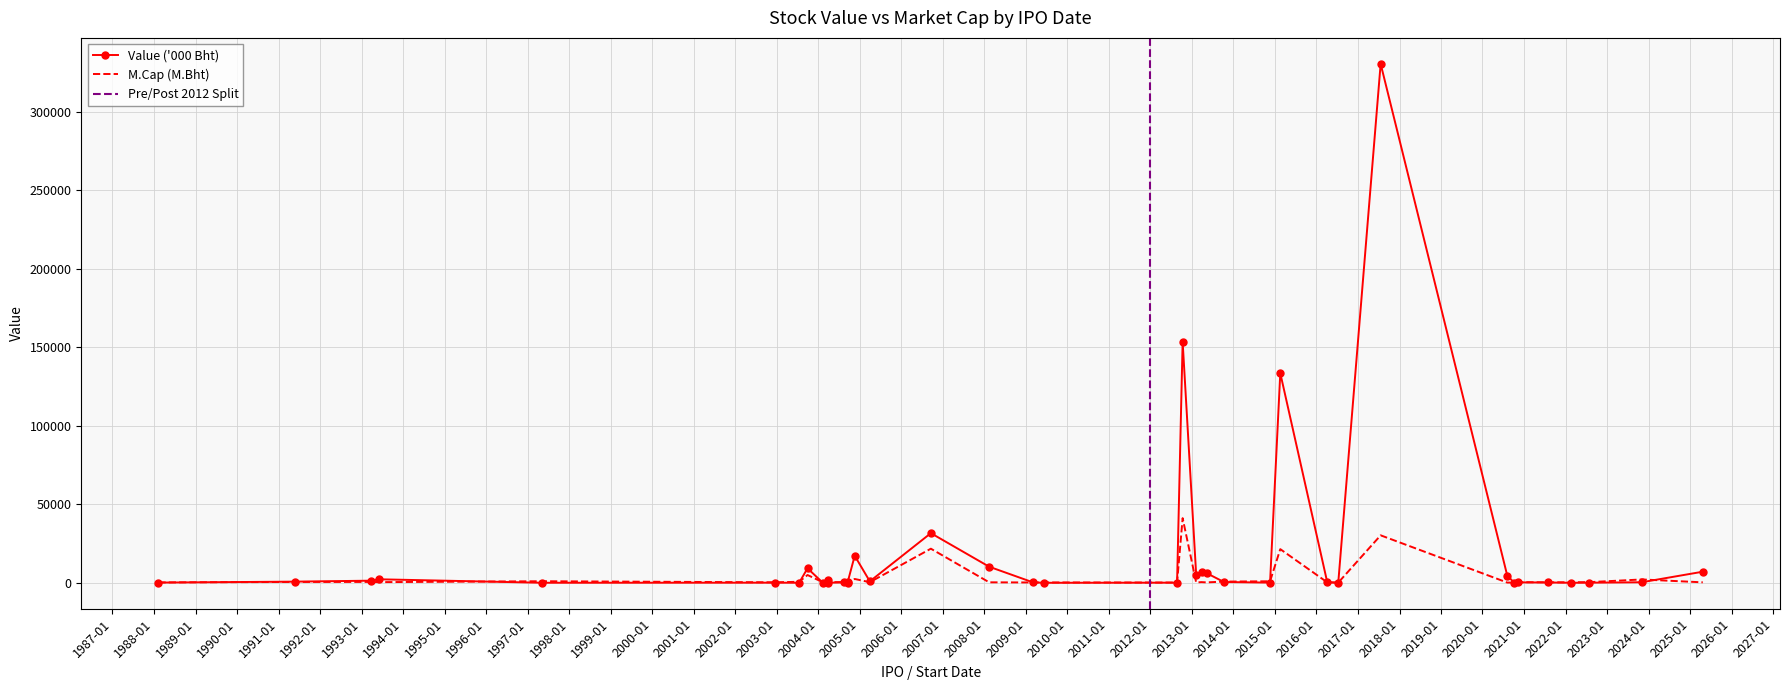

What is the spread (max minus min) of values at 2022-07-27?

343.3